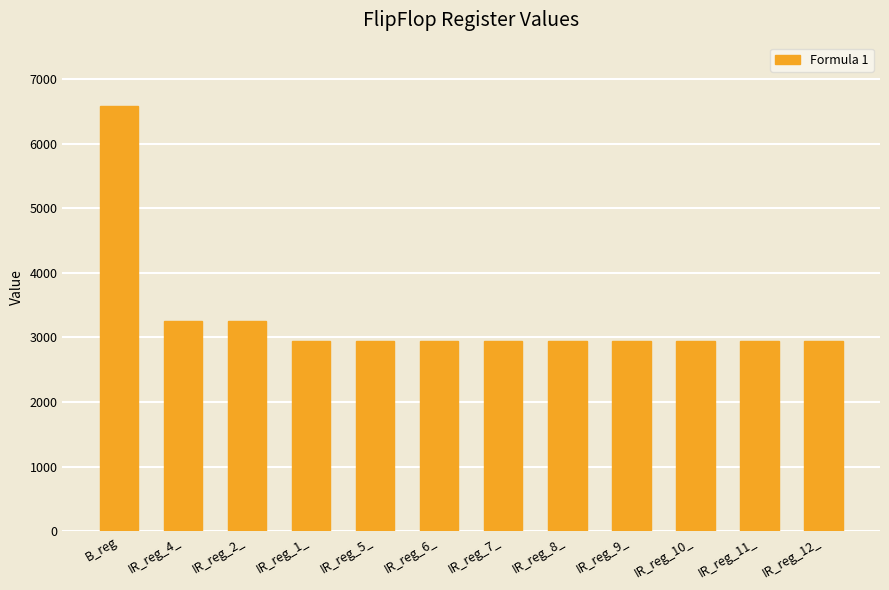

What is the minimum value shown in the chart?

2939